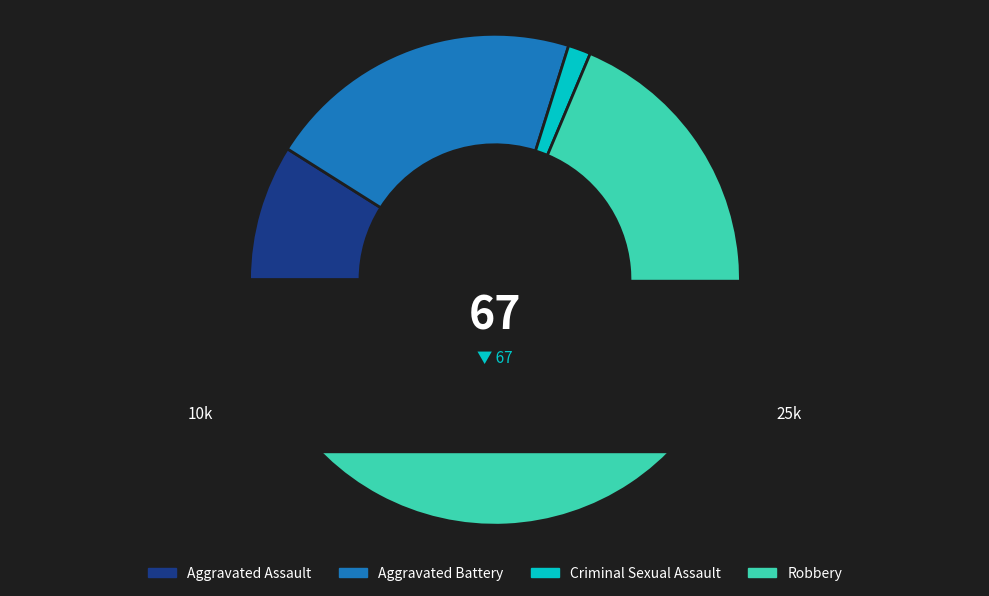

Between Robbery and Aggravated Assault, which is larger?

Robbery